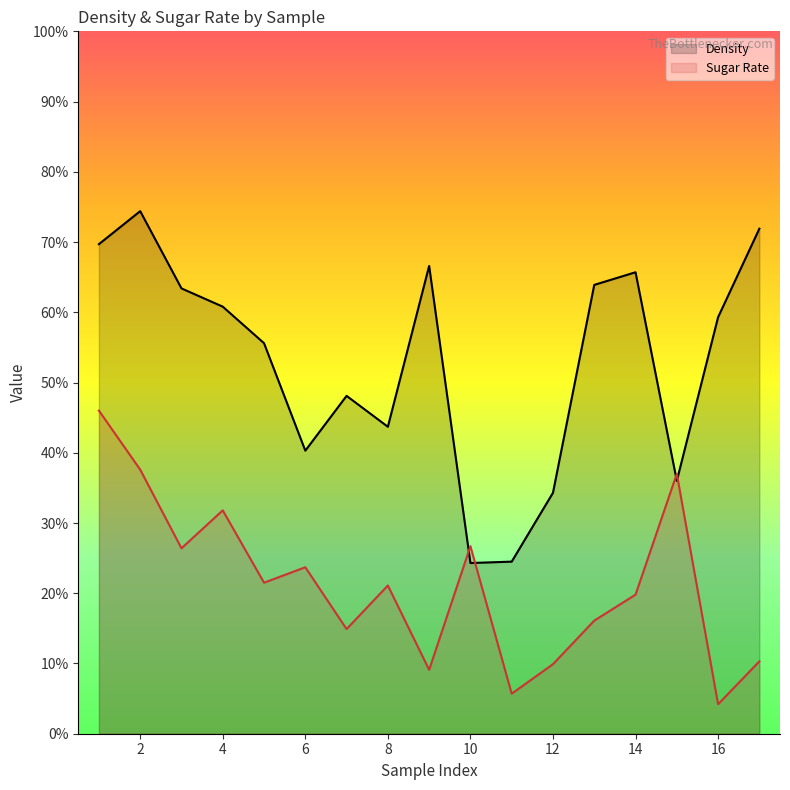

What is the greatest value displayed?

0.7